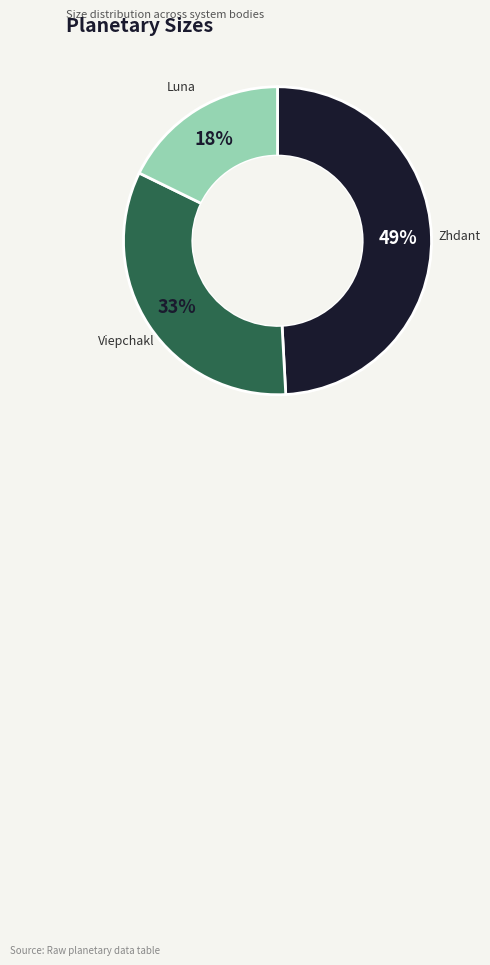

Which slice is the smallest?

Luna